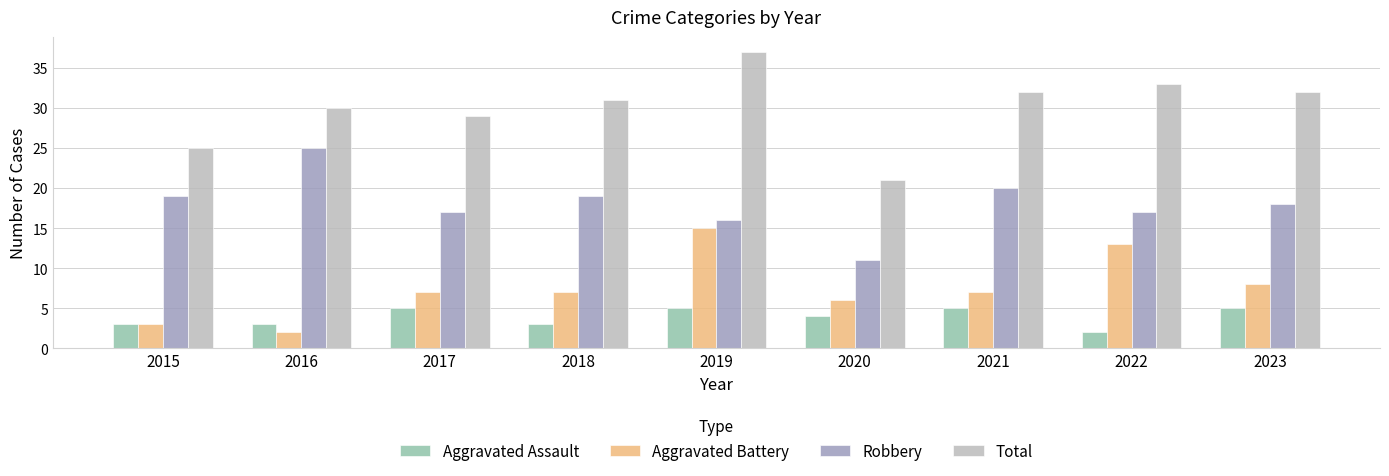

What is the average value of the Total series?

30